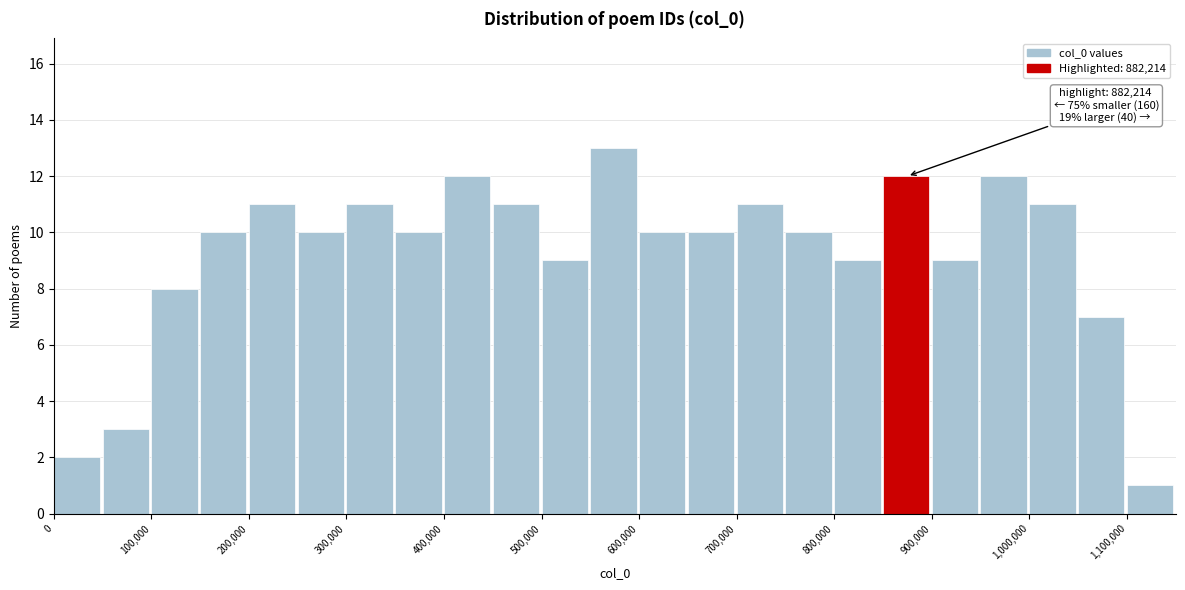

Which range on the x-axis has the tallest bar?

550000 to 600000